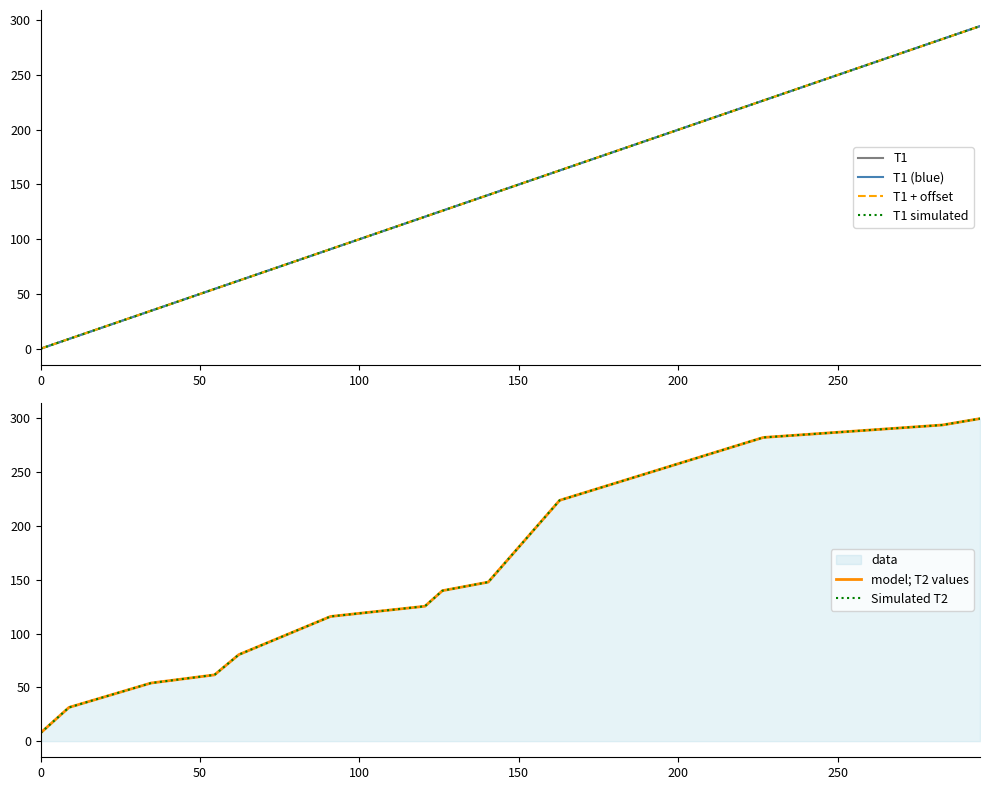

List the series in order of their peak value, lowest first.

T1, T1 (blue), T1 + offset, T1 simulated, model; T2 values, Simulated T2